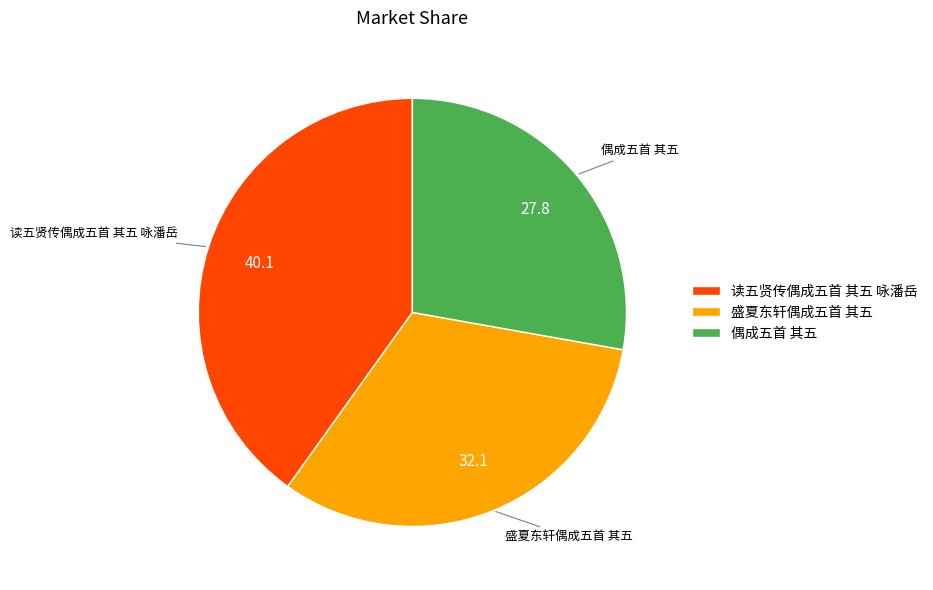

What is the ratio of the value at 盛夏东轩偶成五首 其五 to the value at 偶成五首 其五?

1.2